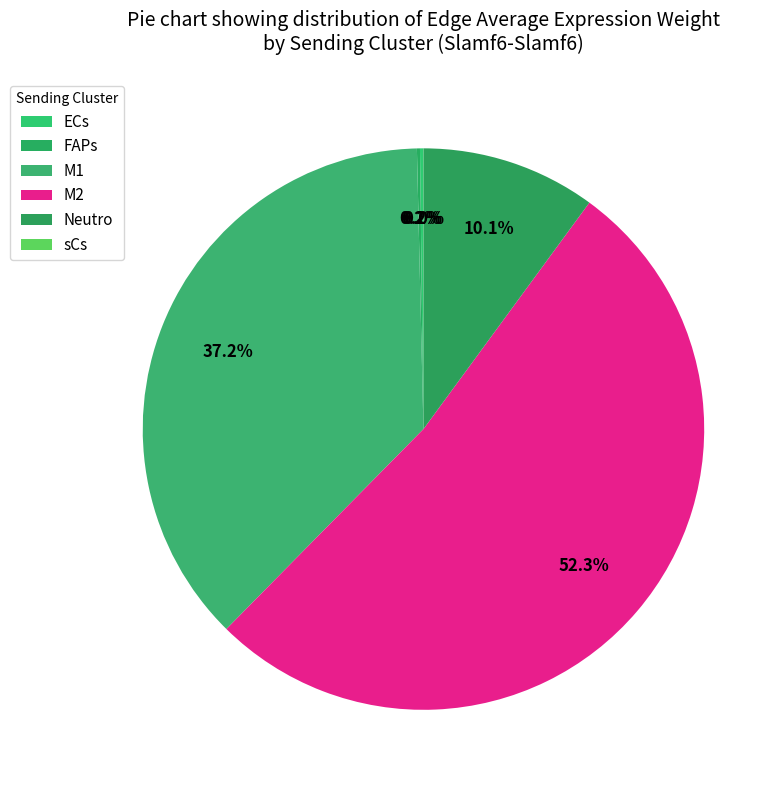

How many slices are in this pie chart?

6